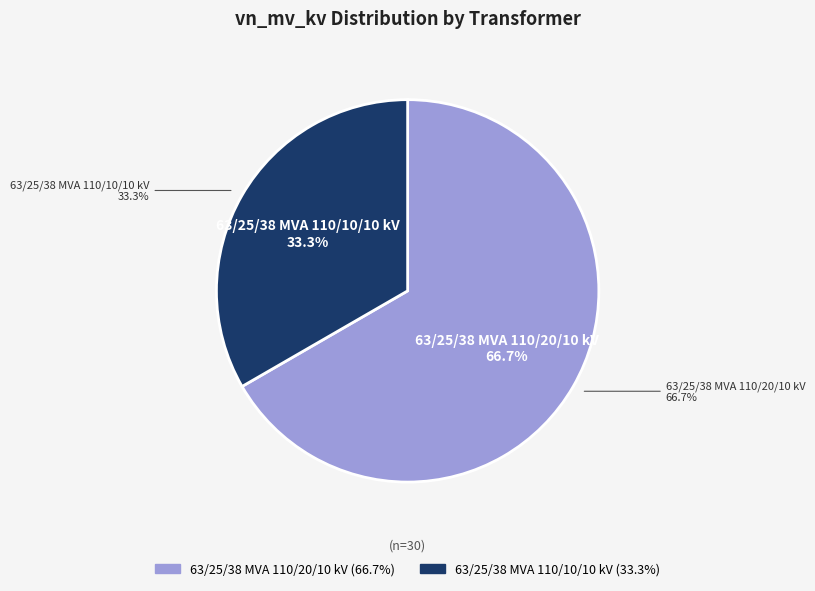

Which category accounts for the majority?

63/25/38 MVA 110/20/10 kV